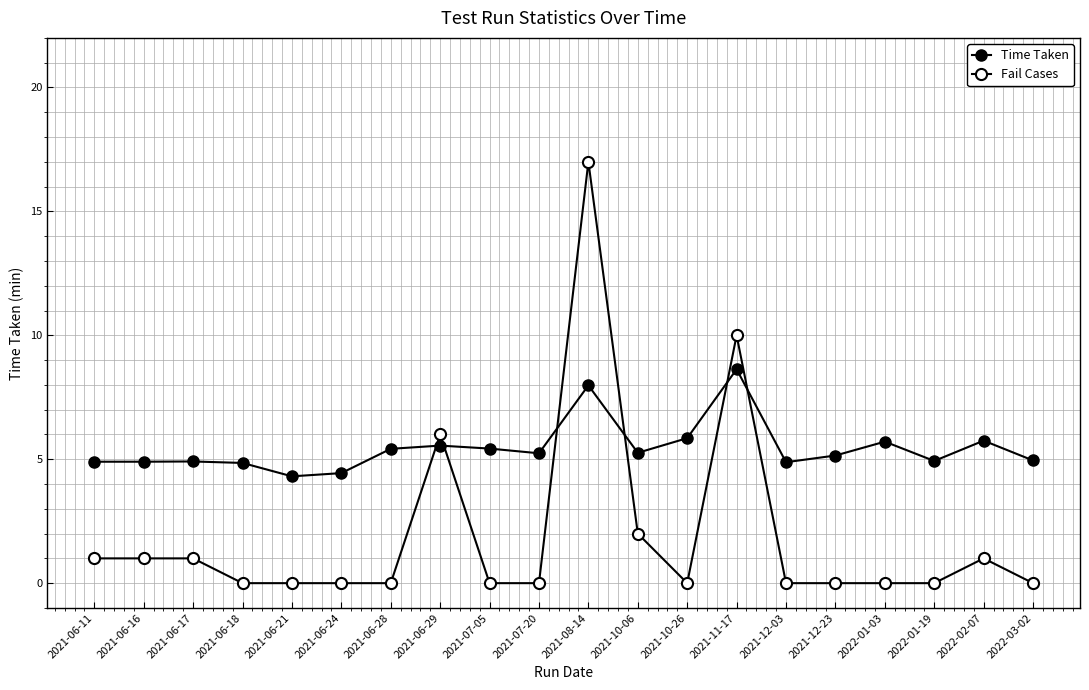

Rank the series at 2021-12-23 from highest to lowest value.

Time Taken, Fail Cases